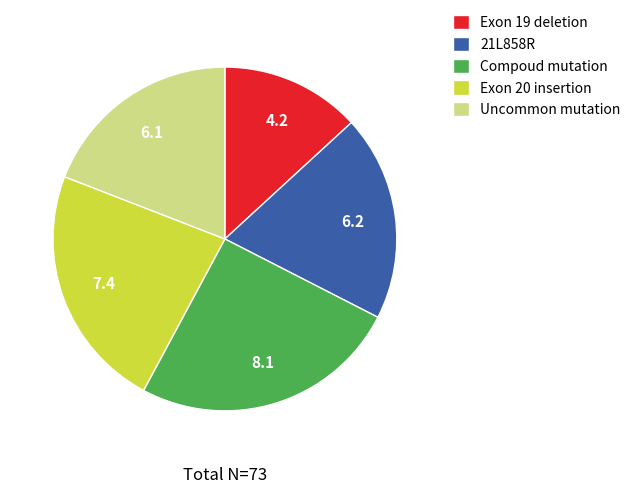

The Exon 20 insertion slice represents 23% of the pie. True or false?

True